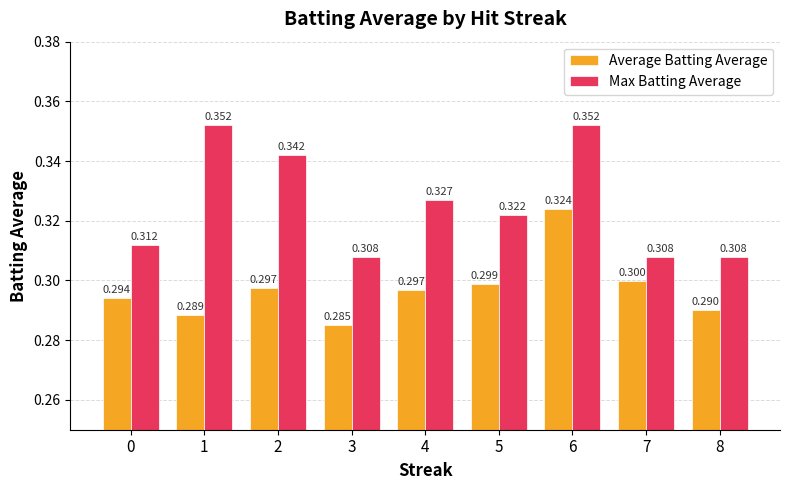

Which series changed the most between 2 and 3?

Max Batting Average